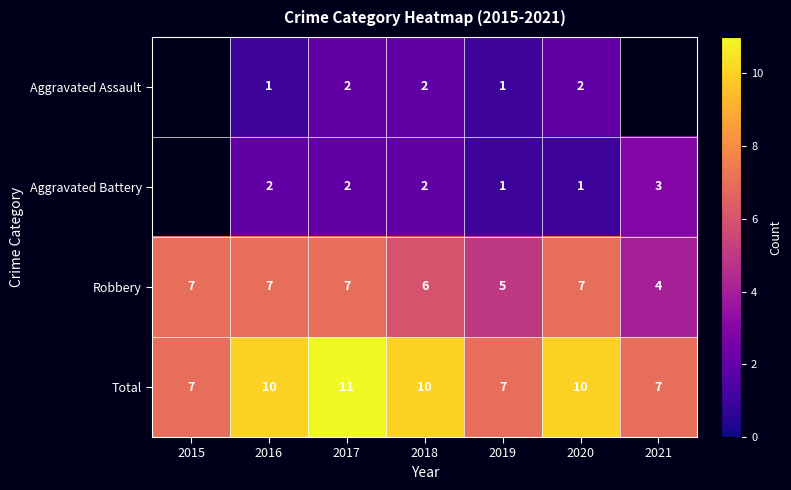

Where is Robbery nearest to the value 5?

2019